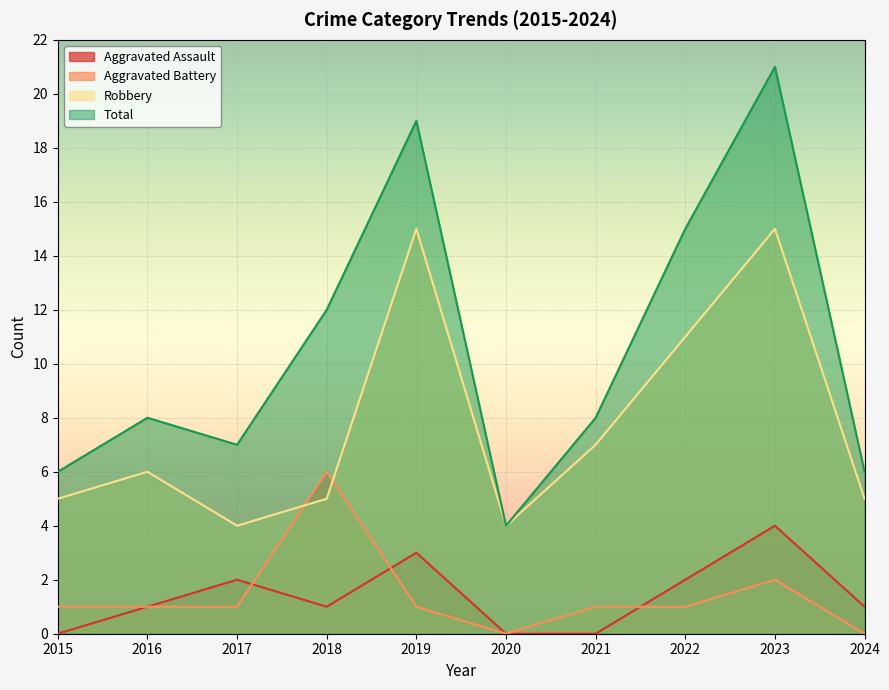

True or false: Aggravated Battery has a value of 0 at 2024.

True